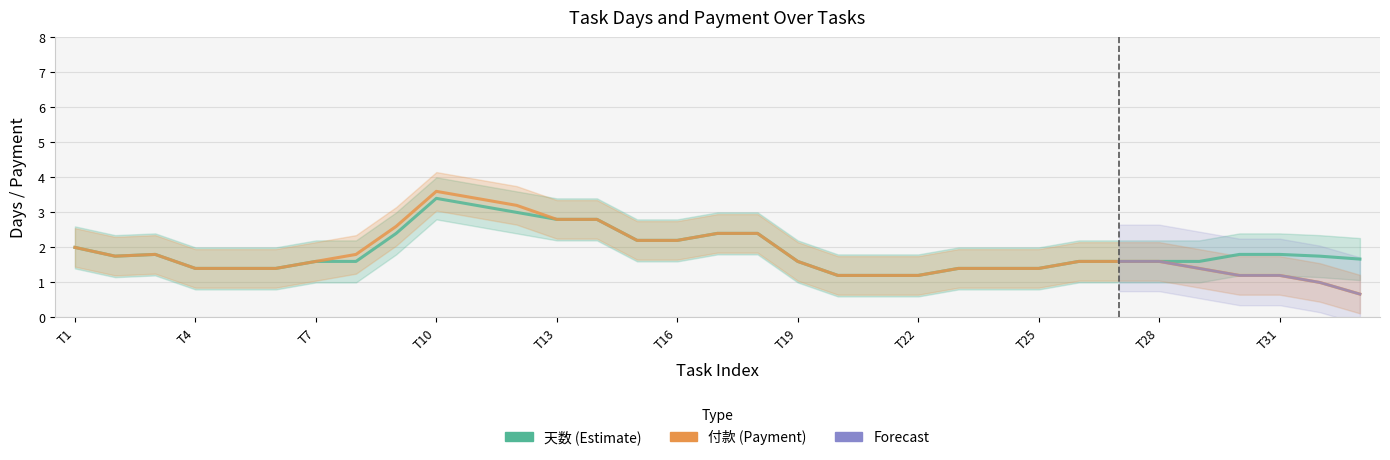

Which series has the largest range (max minus min)?

付款